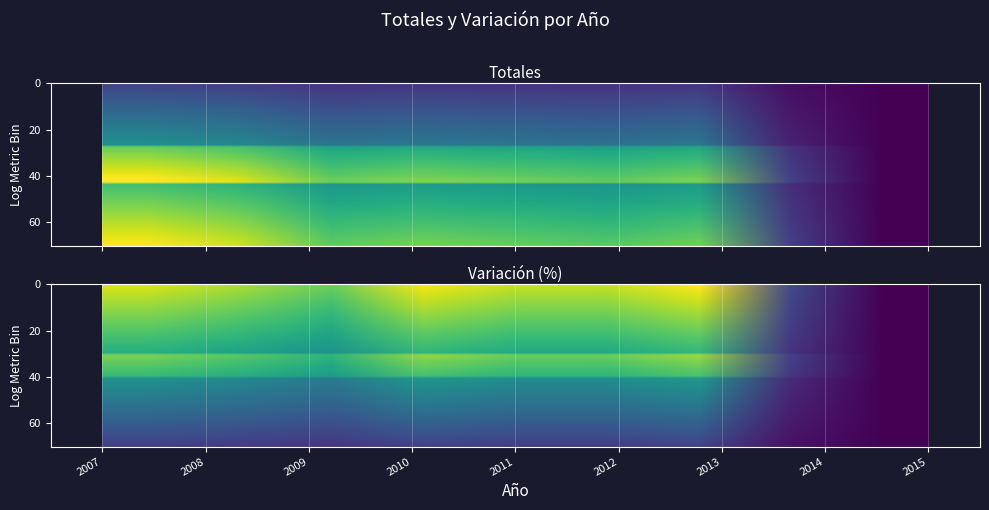

The Totales series shows 0.1 at 2009. True or false?

False